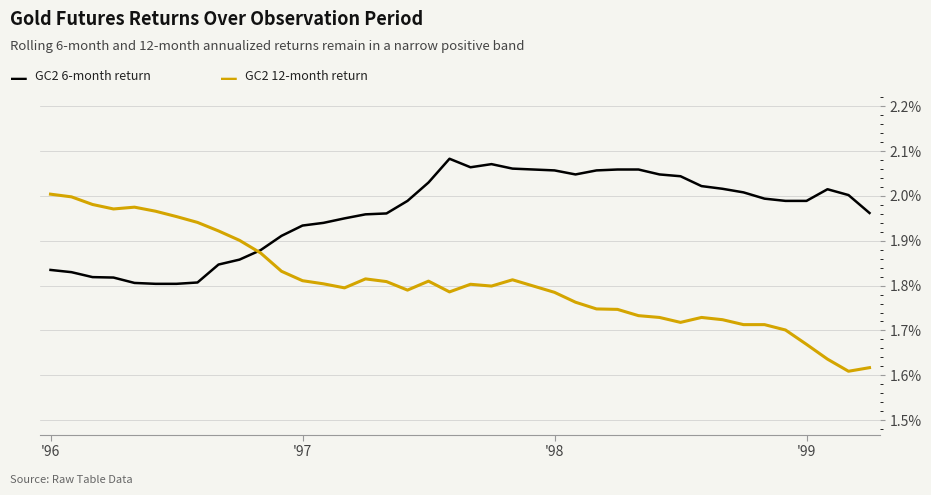

Is this an area chart (filled region under the line)?

No